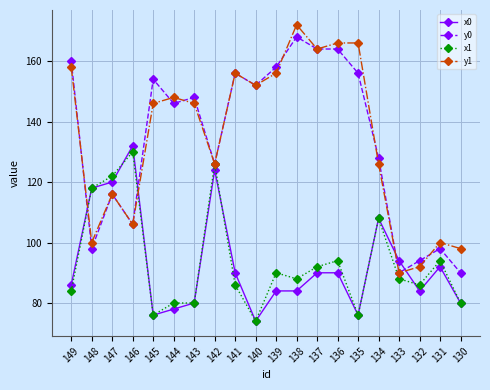

At which category does y0 reach its first local peak?

147